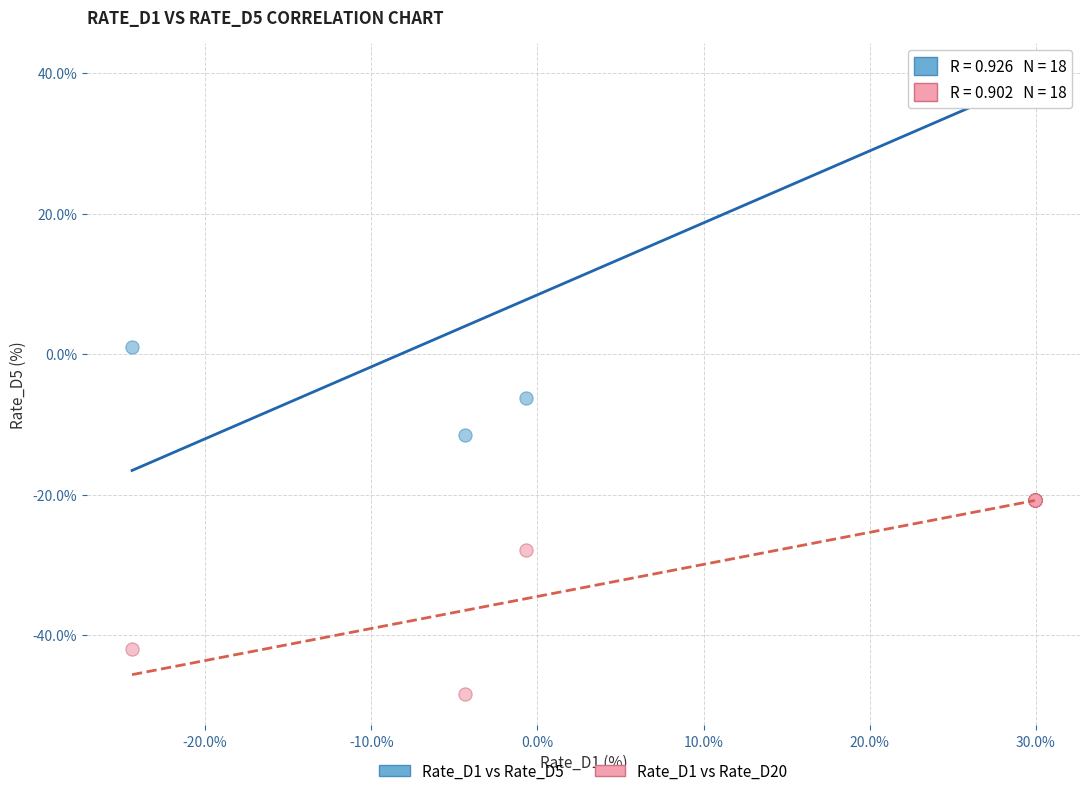

What are all the series names shown in the legend?

Rate_D1 vs Rate_D5, Rate_D1 vs Rate_D20